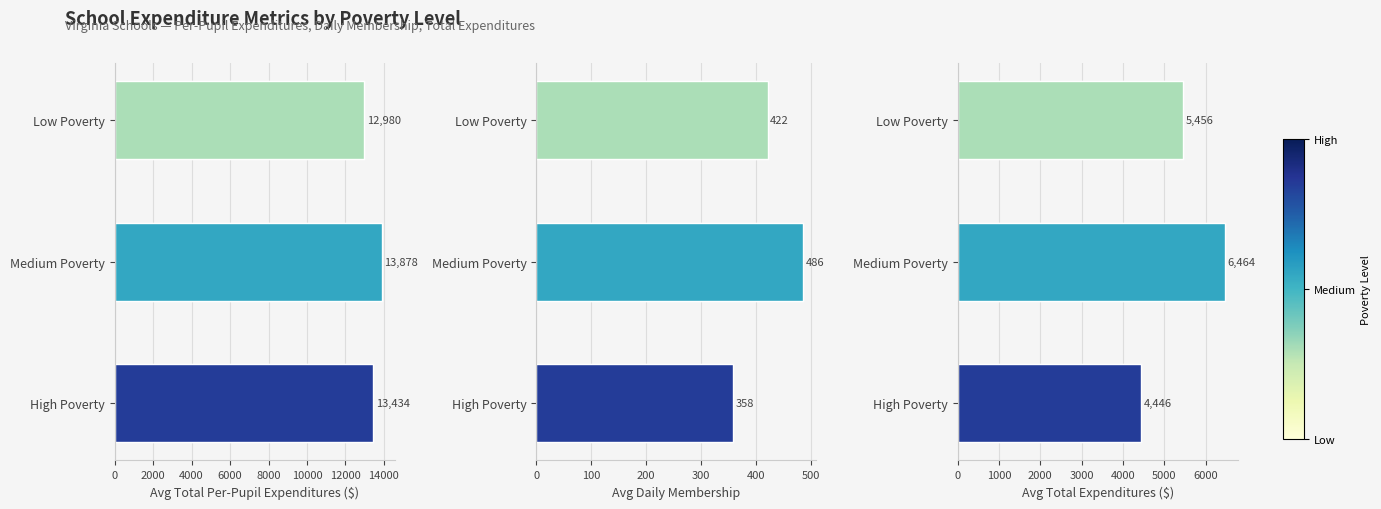

The Avg Daily Membership series shows 324.9 at Medium Poverty. True or false?

False